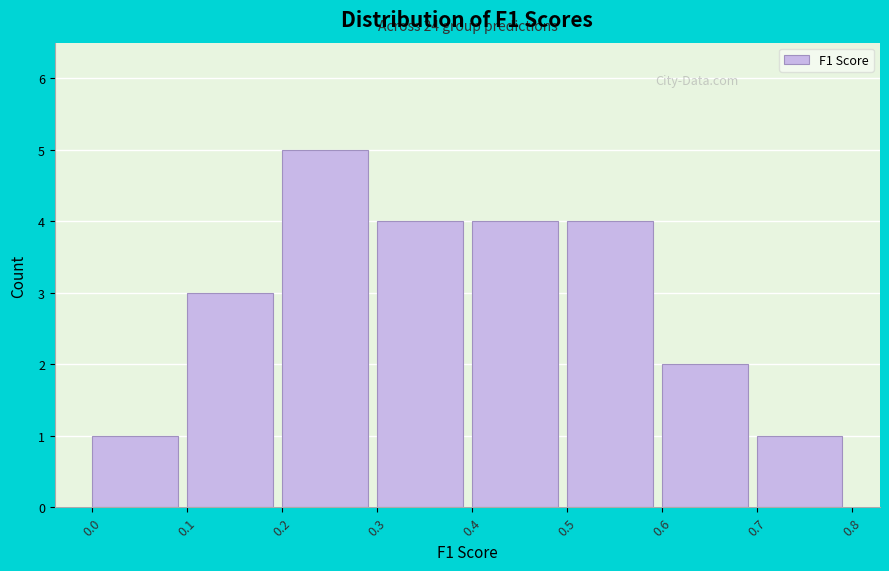

Over which range of the x-axis is the bar tallest?

0.2 to 0.3